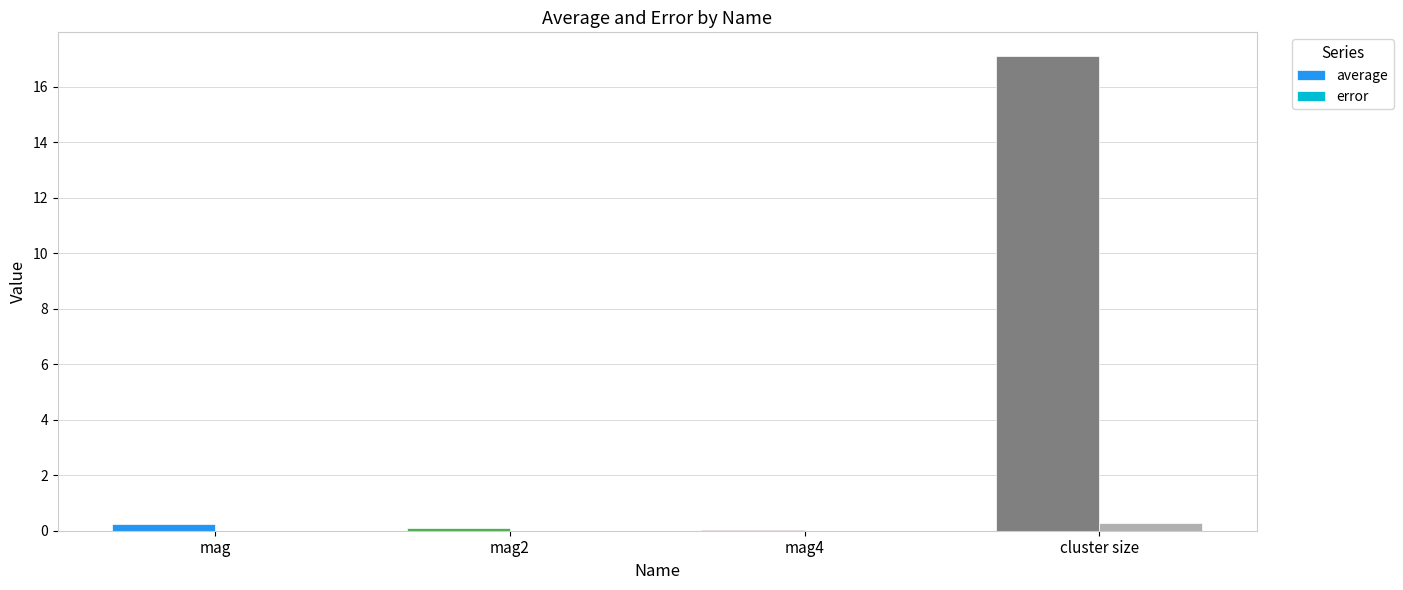

The error series shows 0.0 at mag. True or false?

True